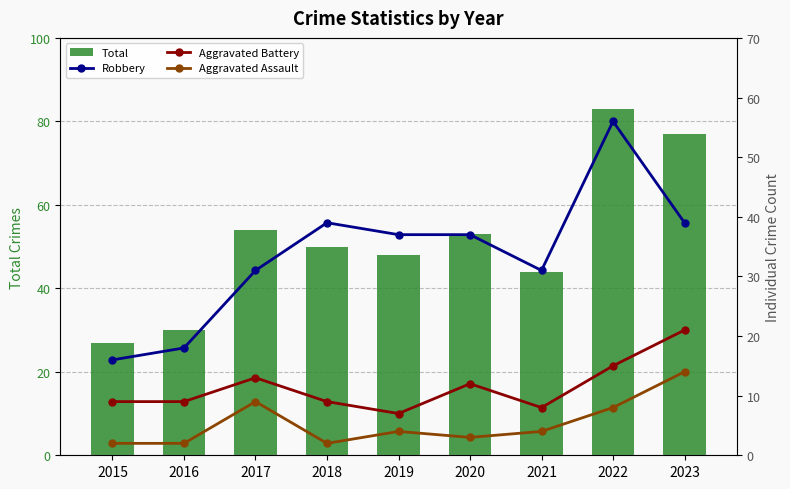

Reading right to left, list all the values displayed in this chart.

Total: 2023=77	2022=83	2021=44	2020=53	2019=48	2018=50	2017=54	2016=30	2015=27
Robbery: 2023=39	2022=56	2021=31	2020=37	2019=37	2018=39	2017=31	2016=18	2015=16
Aggravated Battery: 2023=21	2022=15	2021=8	2020=12	2019=7	2018=9	2017=13	2016=9	2015=9
Aggravated Assault: 2023=14	2022=8	2021=4	2020=3	2019=4	2018=2	2017=9	2016=2	2015=2